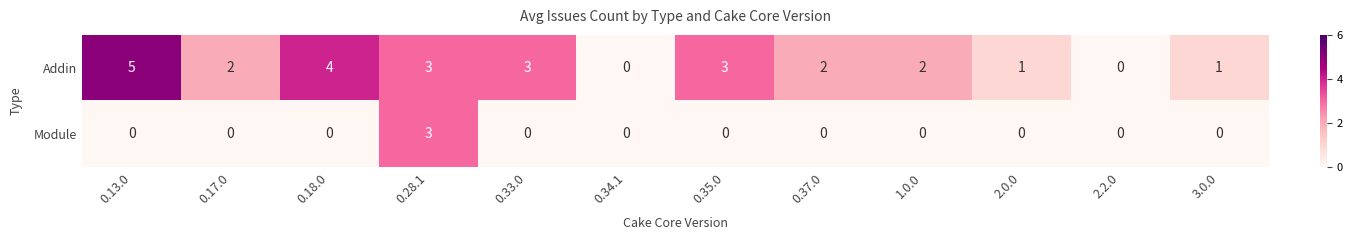

What is the difference between the maximum and minimum values in the Addin series?

5